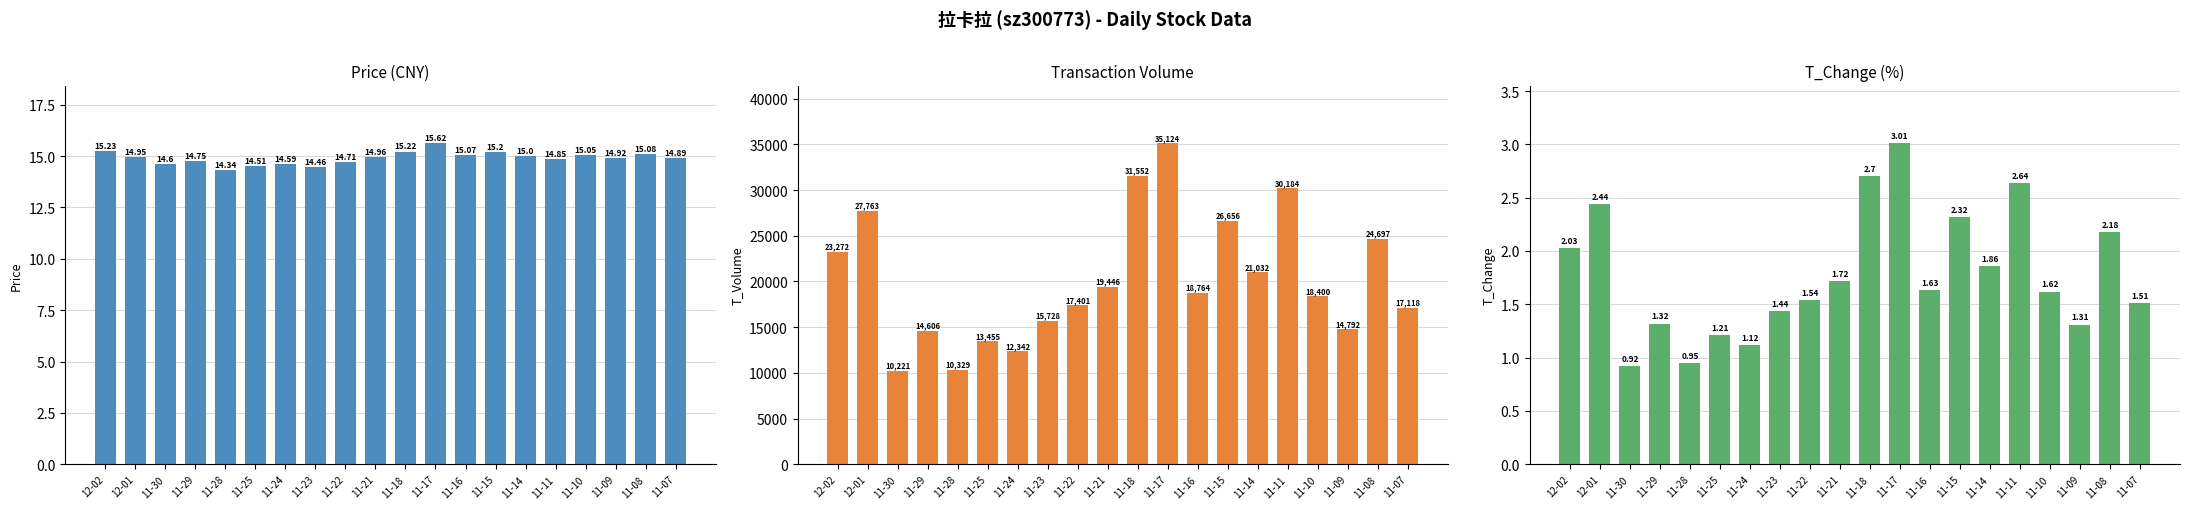

What position from the right is 11-07?

1